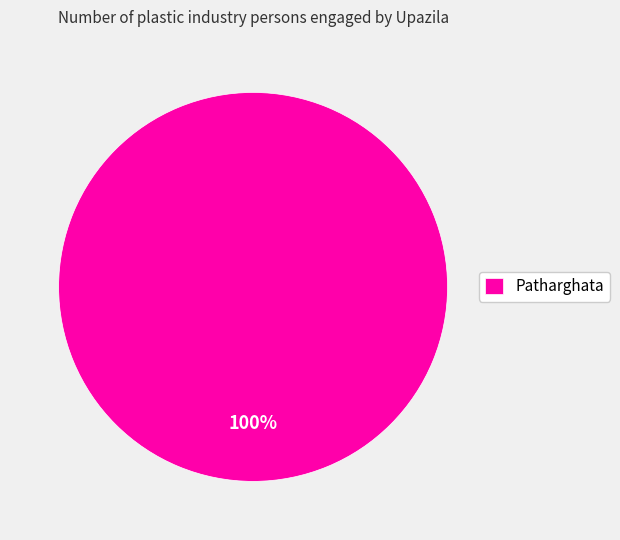

True or false: Patharghata accounts for 93% of the total.

False